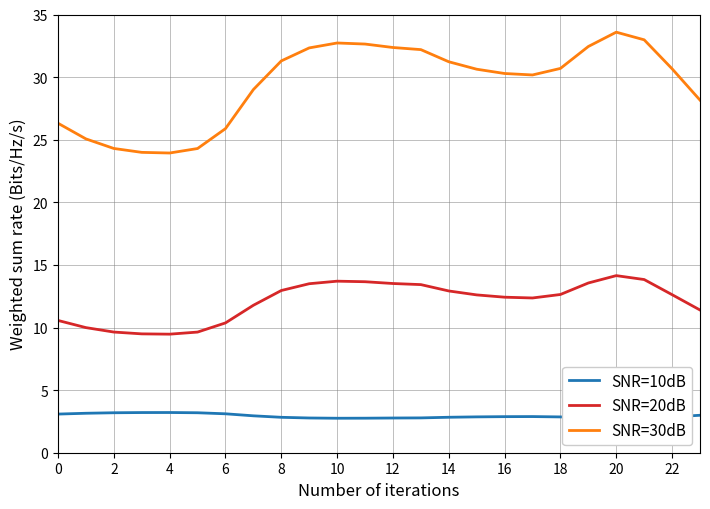

What is the highest value of the SNR=20dB series?

14.1